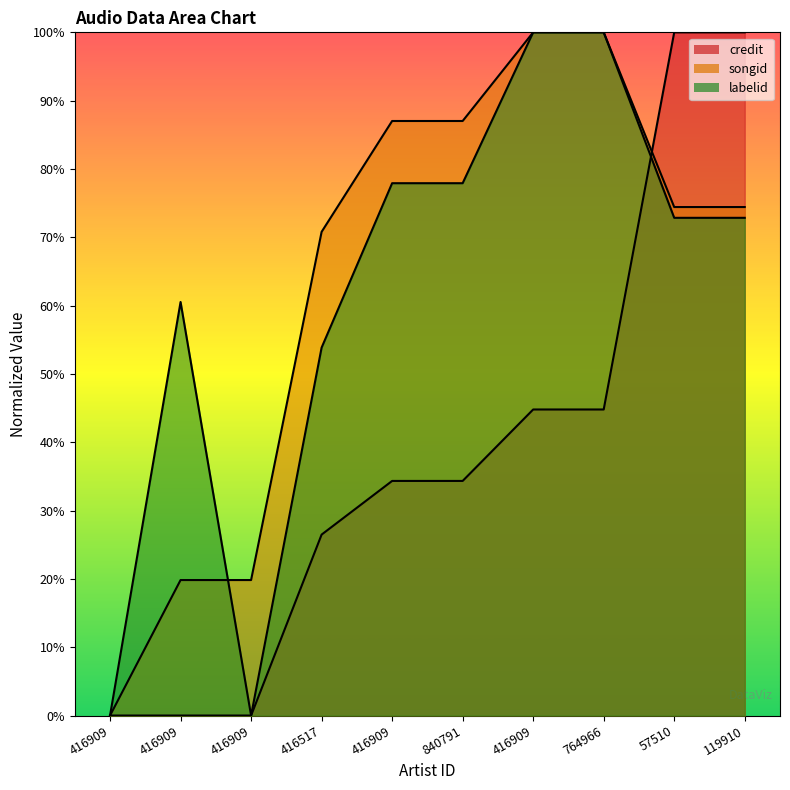

What is the label of the 8th point from the right?

416909